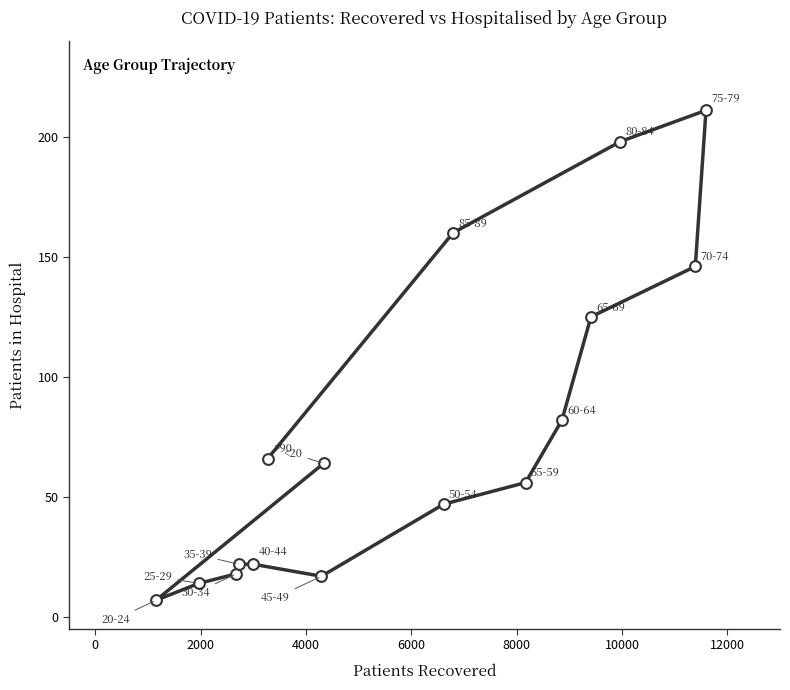

What is the range of Y values (max minus min)?

204